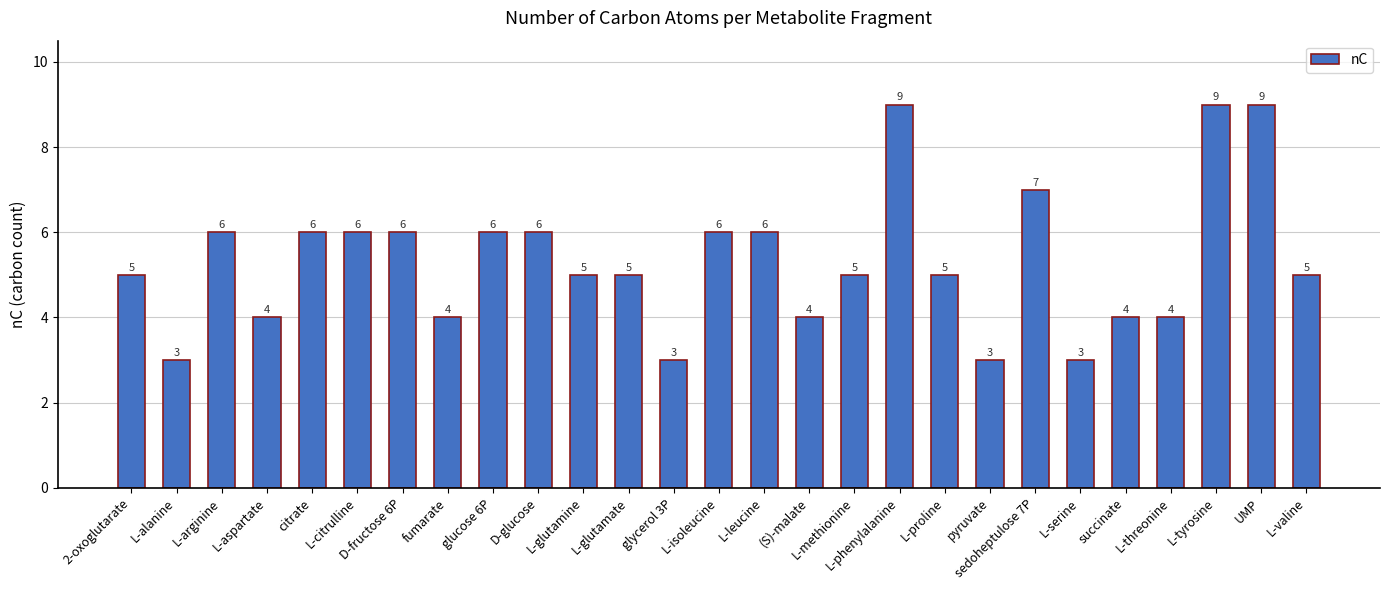

What is the difference between the maximum and minimum values?

6